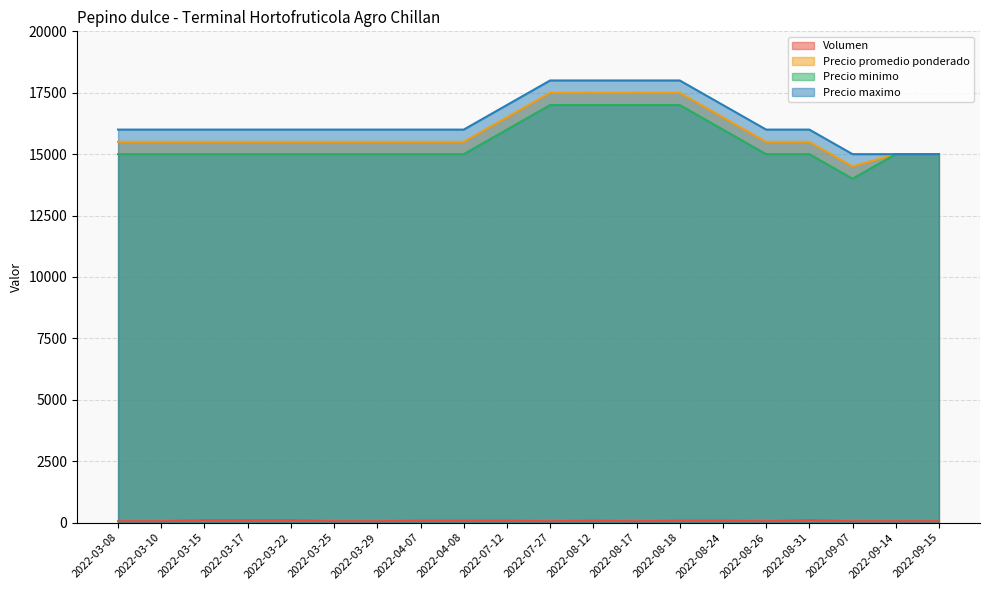

How many categories are shown in the chart?

20